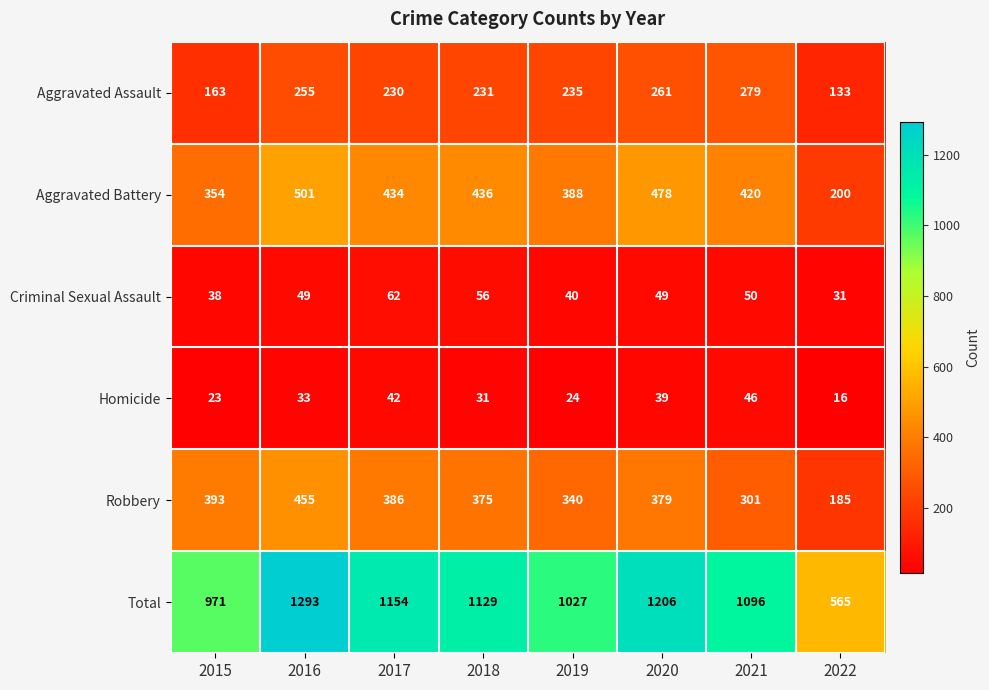

Where is Total nearest to the value 929?

2015